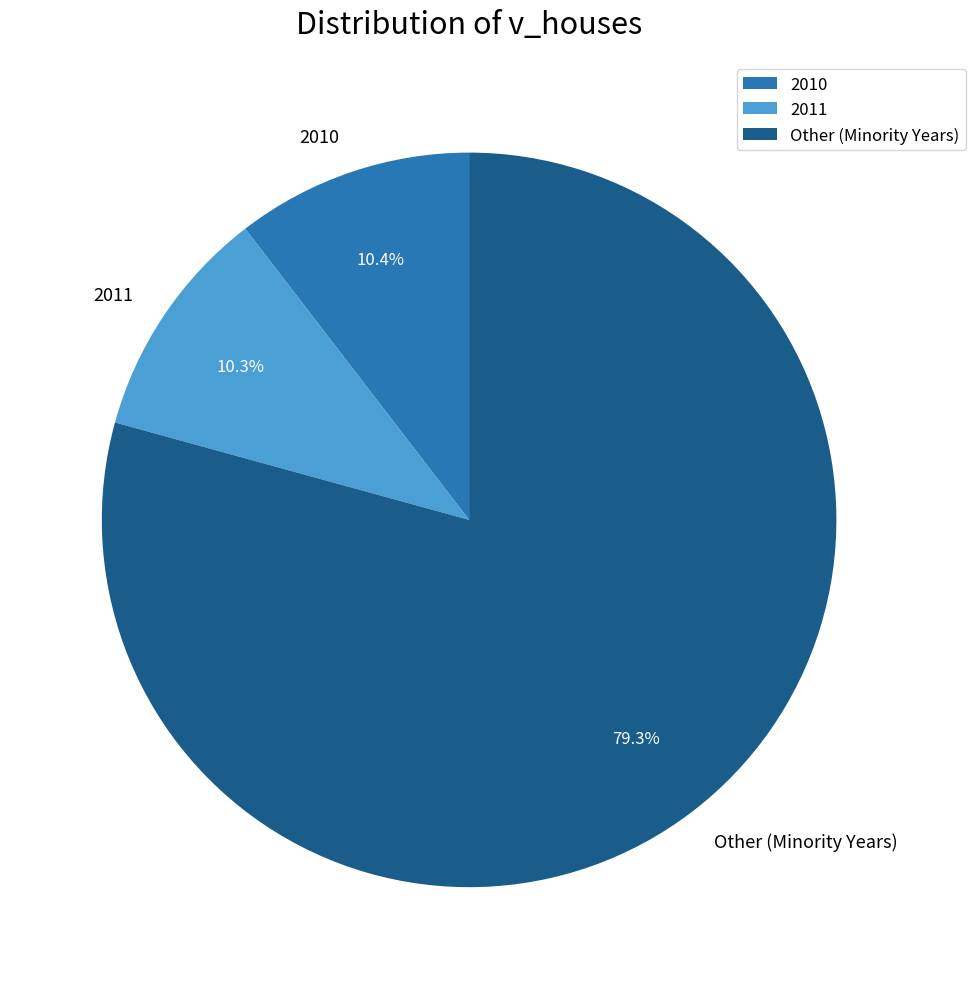

Which has a higher value, Other (Minority Years) or 2011?

Other (Minority Years)